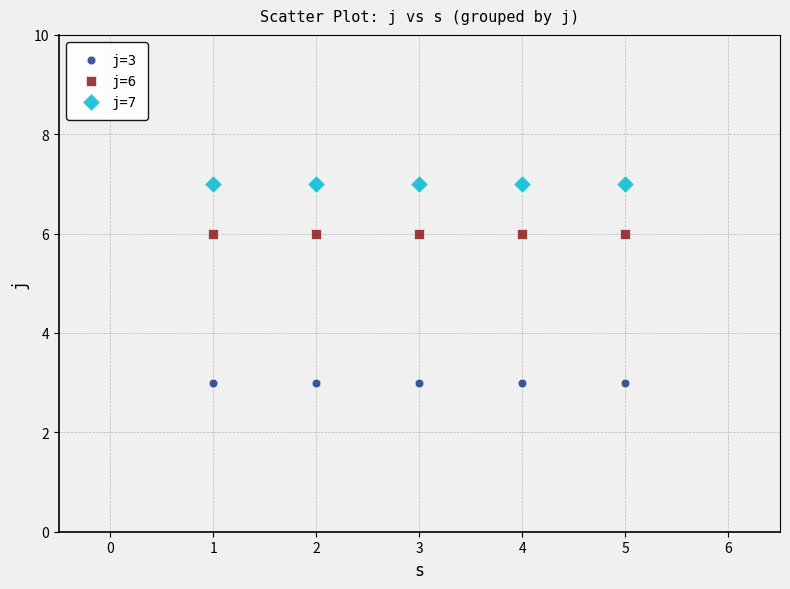

Which series contains the lowest Y value?

j=3